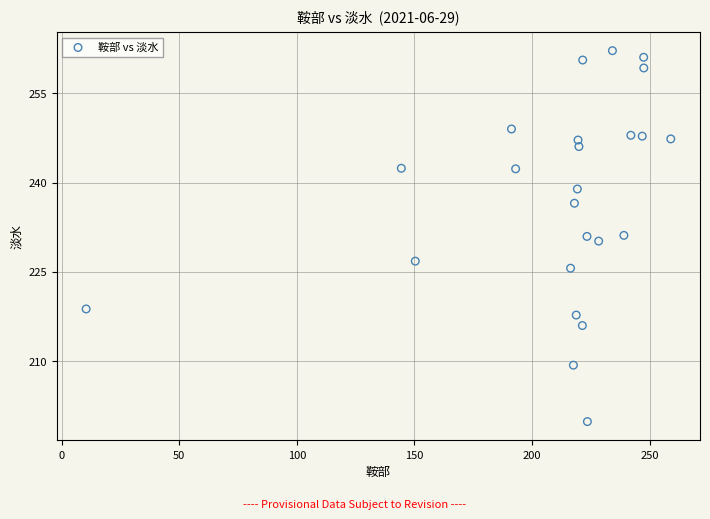

How many points are shown in the scatter plot?

24